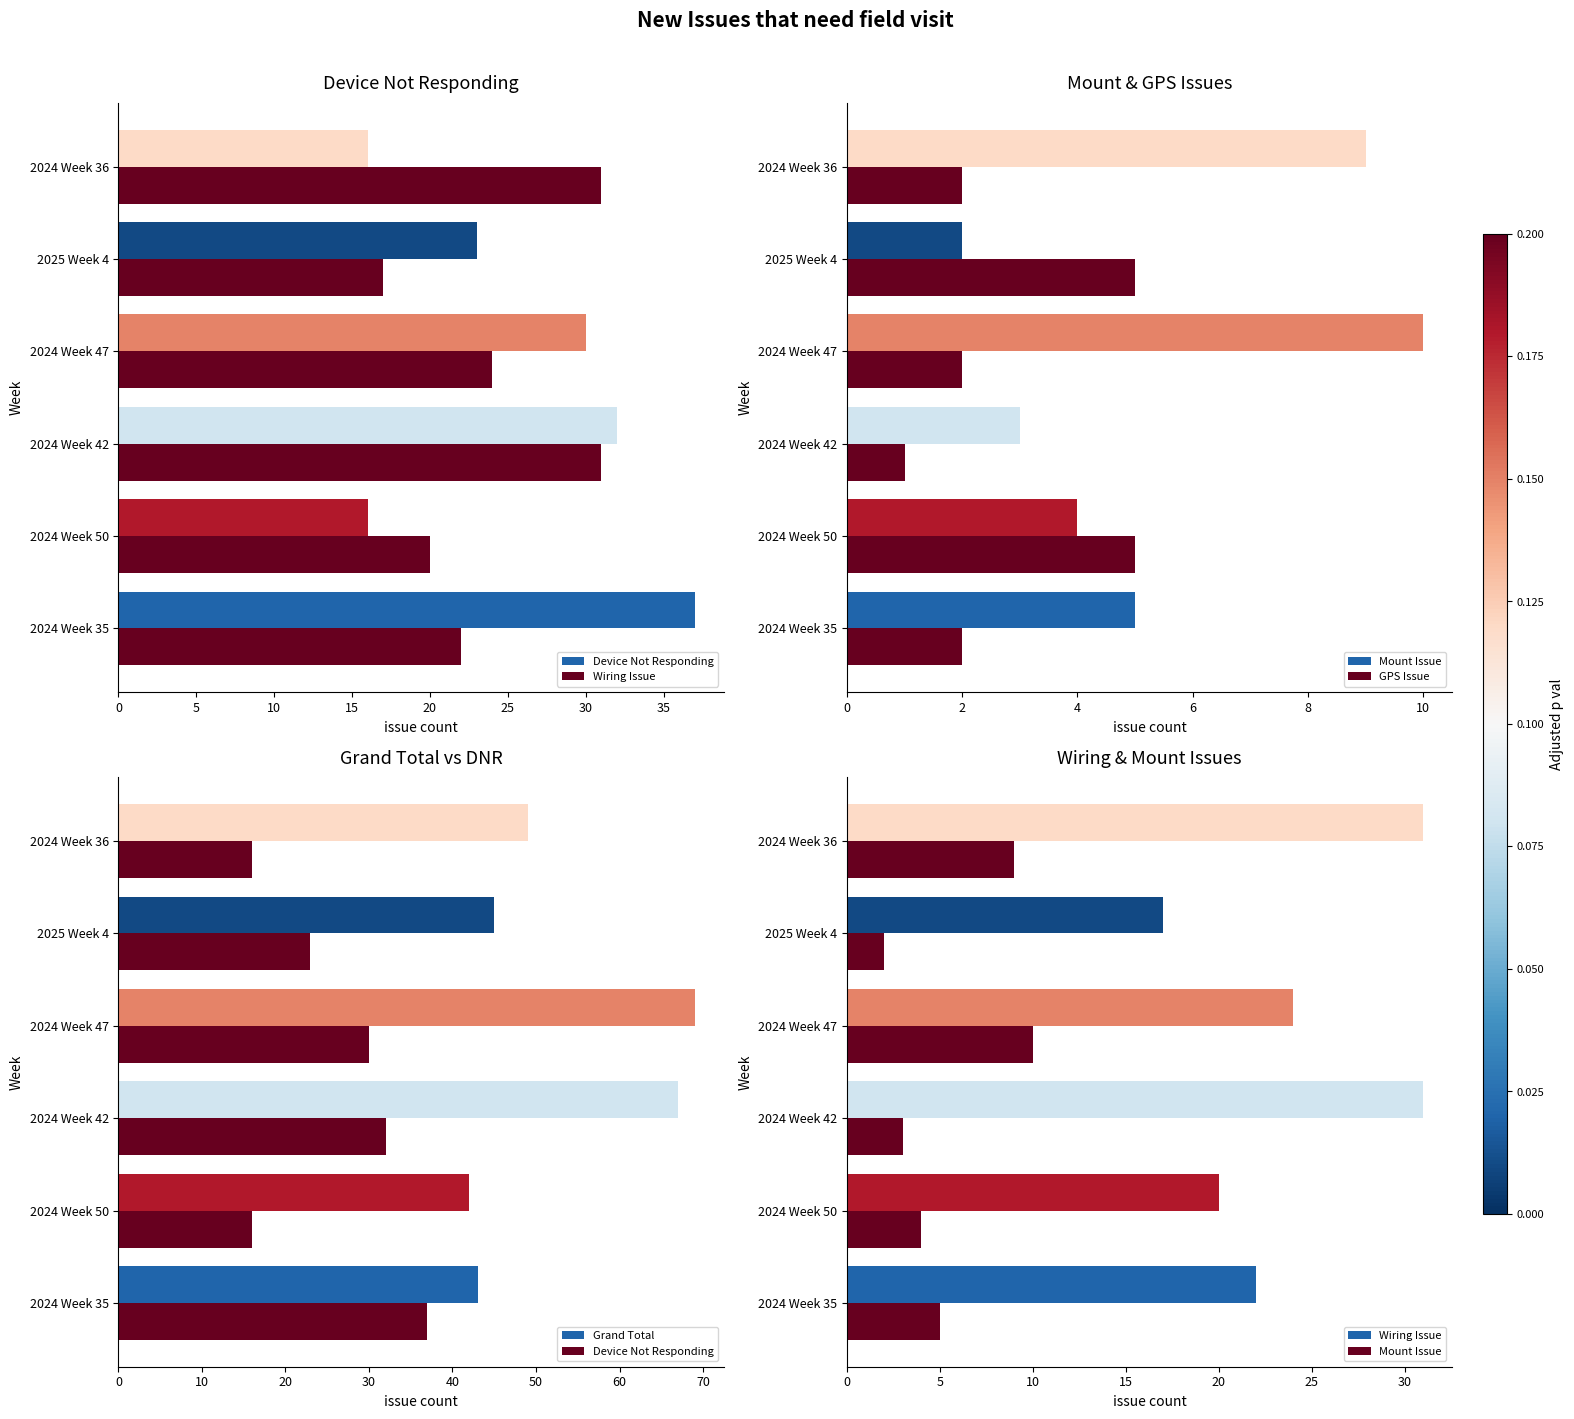

True or false: Grand Total has a value of 34 at 2024 Week 36.

False